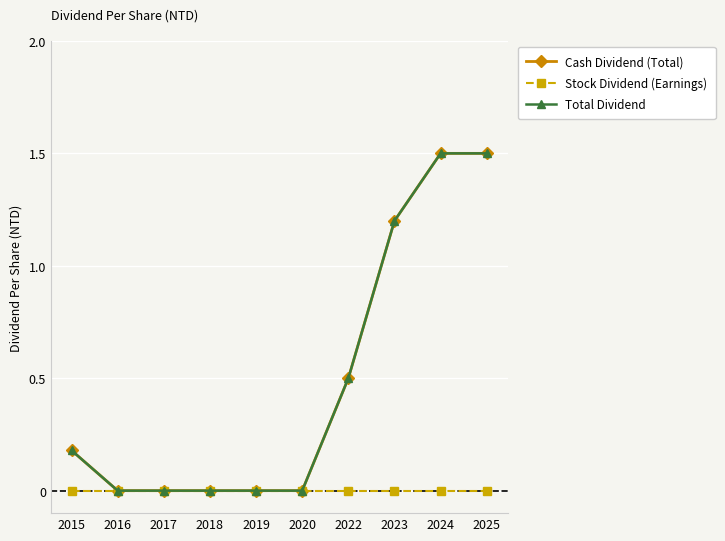

Does the chart have visible grid lines?

Yes